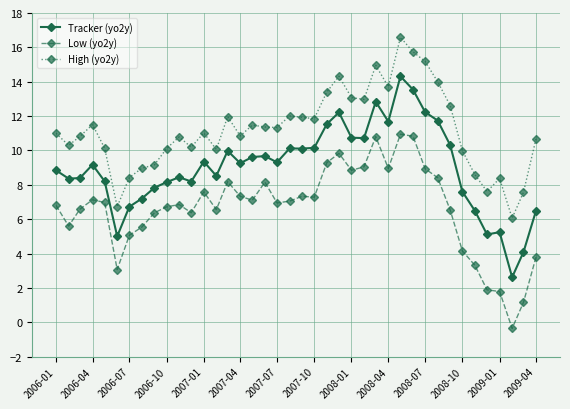

Which series has the largest total across all categories?

High (yo2y)